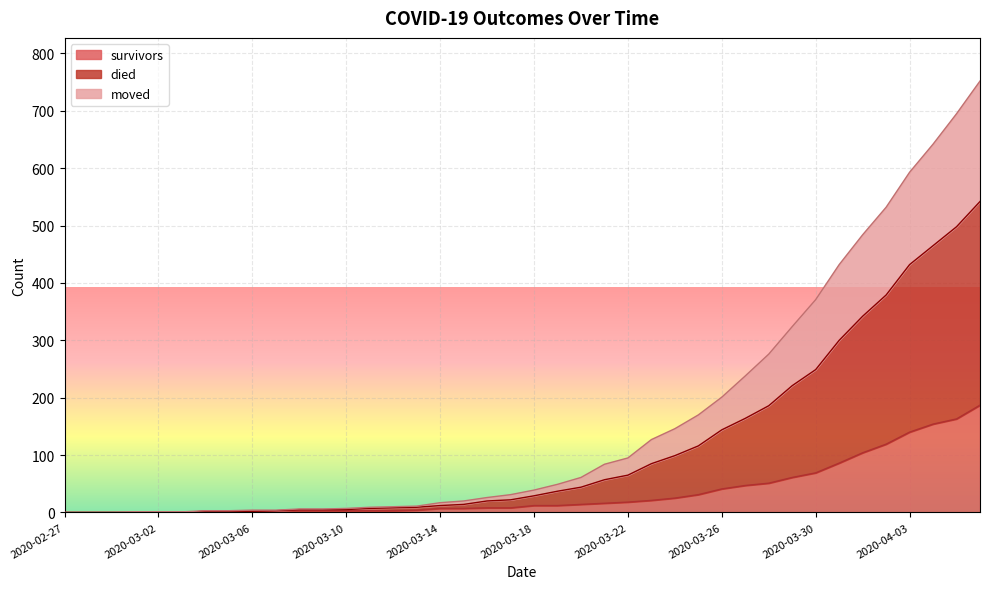

What is the maximum value for survivors?

187